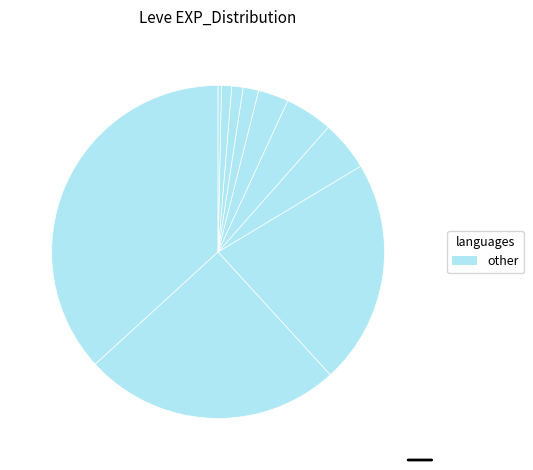

Which slice is the largest?

1